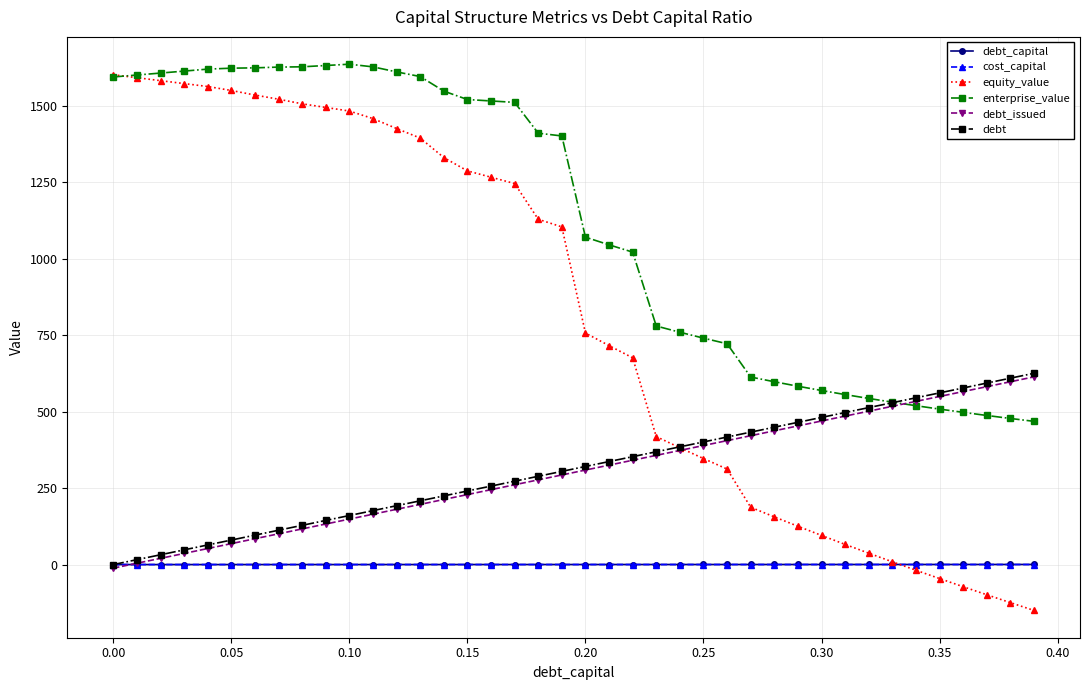

Which series has the largest total across all categories?

enterprise_value